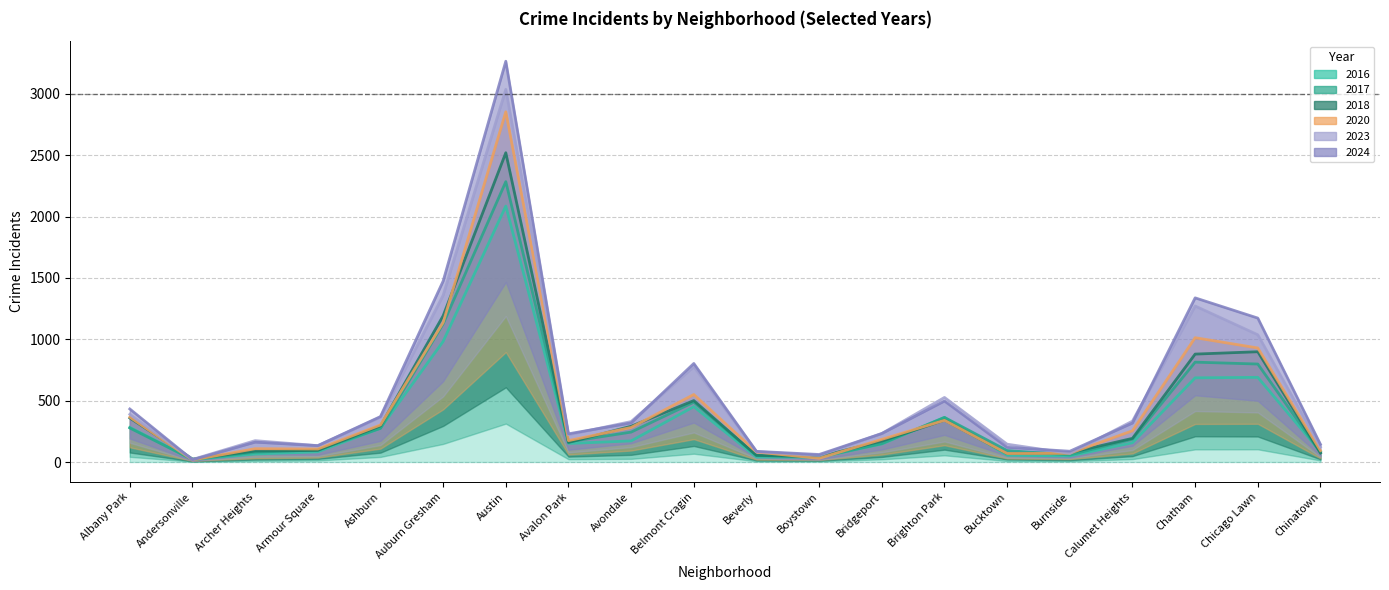

What is the maximum value shown in the chart?

3266.6